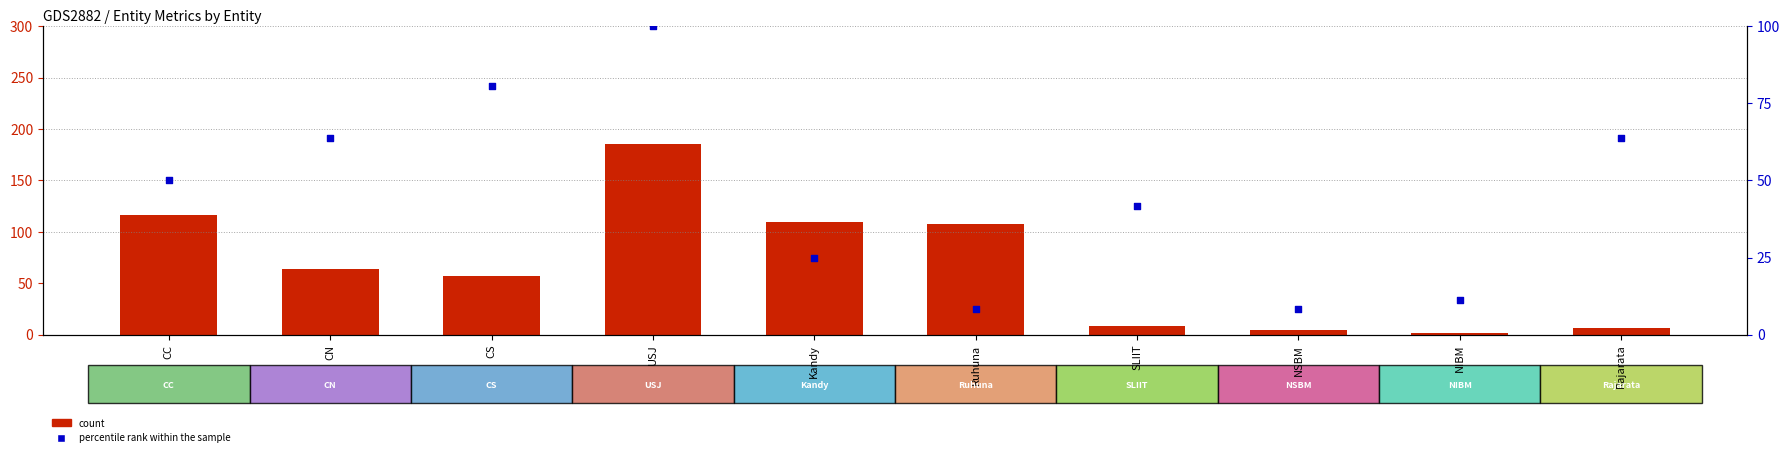

Which series contains the lowest Y value?

count